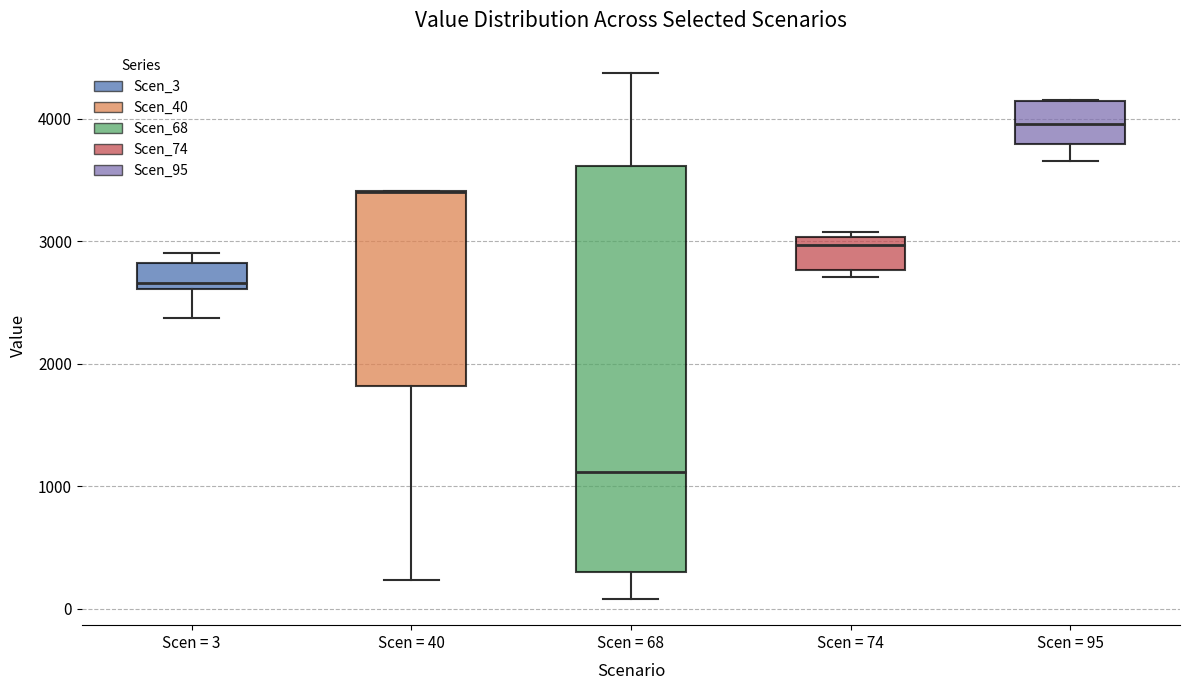

Comparing the boxes themselves (not the whiskers), which one is the tallest?

Scen = 68